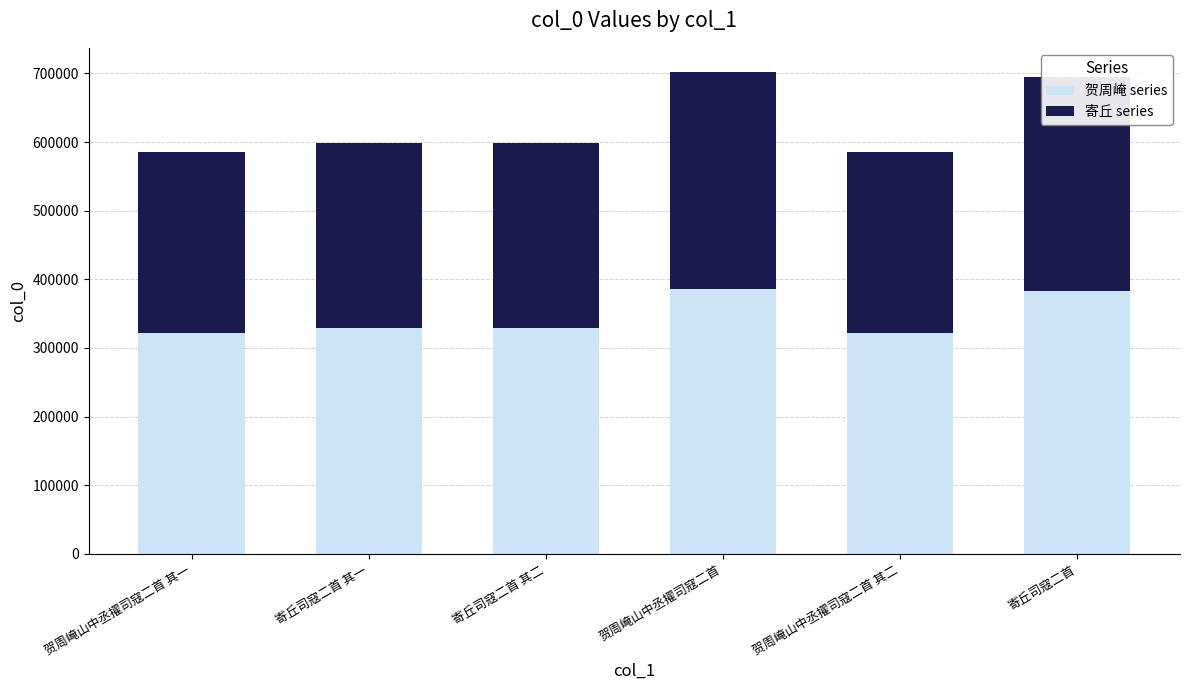

Read the 贺周崦 series value at 寄丘司寇二首 其二.

329038.1